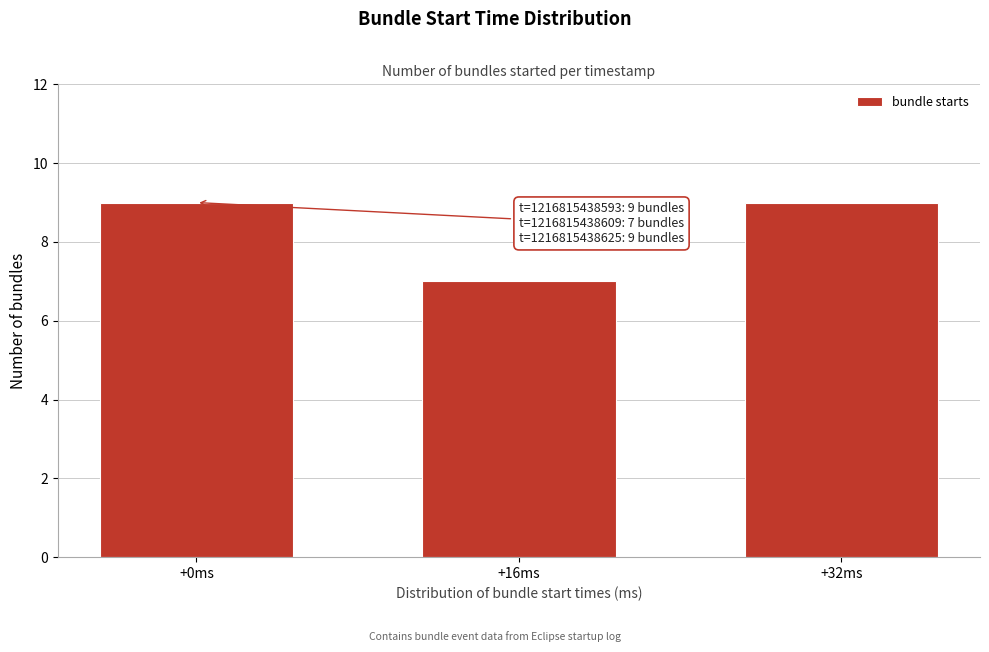

Reading left to right, transcribe all the data shown in this chart.

+0ms=9	+16ms=7	+32ms=9